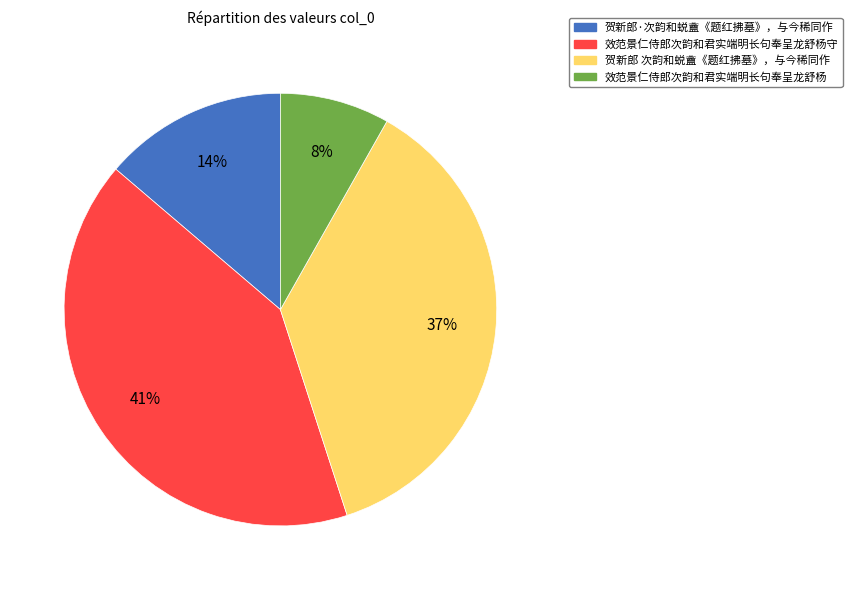

Is there a majority slice in this chart?

No